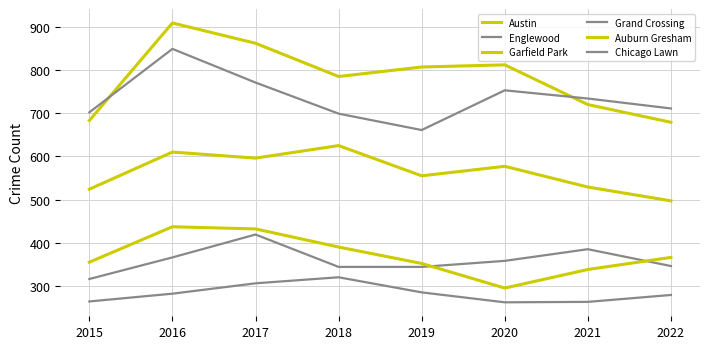

Reading left to right, transcribe all the data shown in this chart.

Austin: 683	909	862	785	807	812	720	679
Englewood: 702	849	771	699	661	753	734	711
Garfield Park: 524	610	596	625	555	577	529	497
Grand Crossing: 316	366	419	344	344	358	385	346
Auburn Gresham: 355	437	432	390	352	295	338	366
Chicago Lawn: 264	282	306	320	285	262	263	279